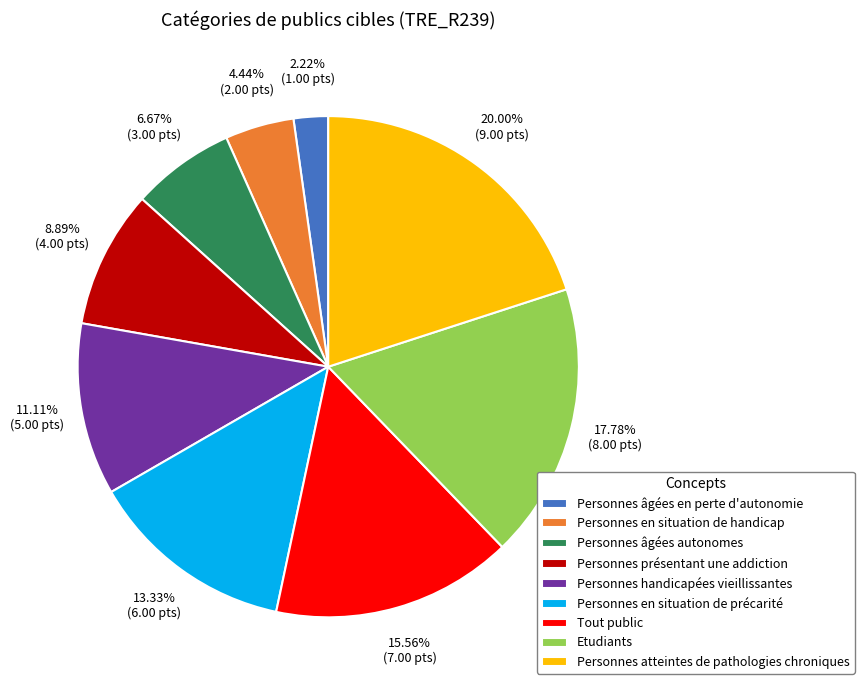

Is Personnes en situation de handicap the majority of the pie?

No